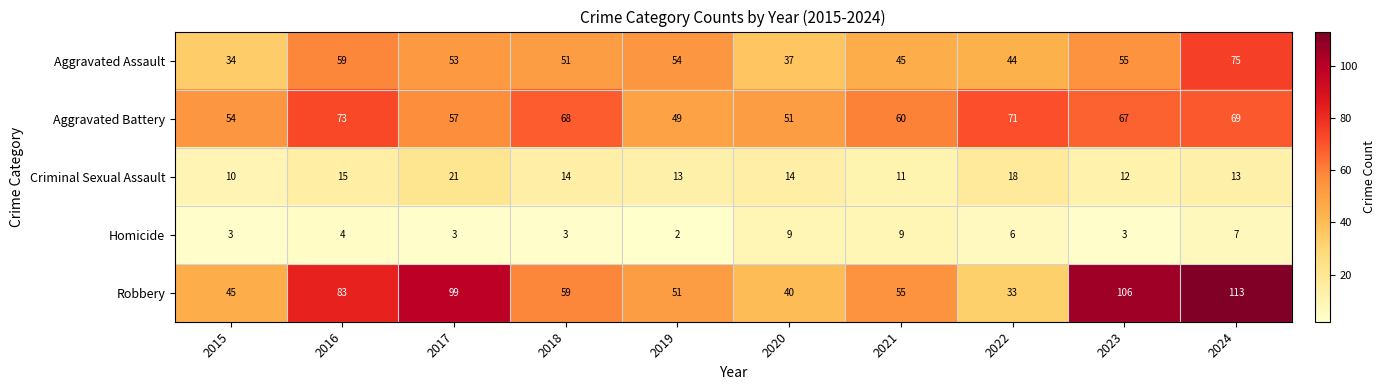

Where does the Aggravated Battery series first go above 67?

2016